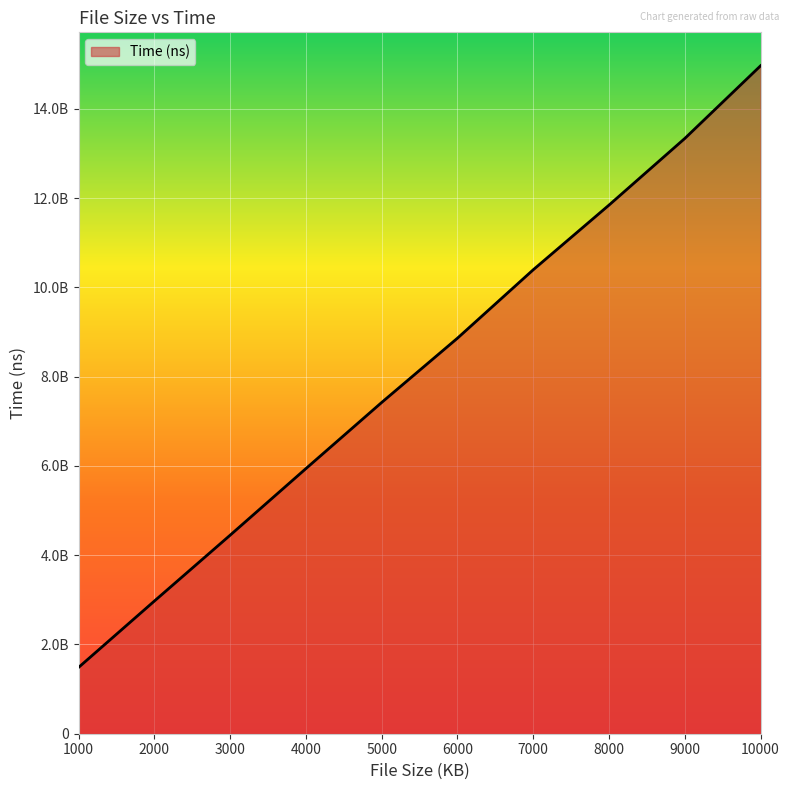

True or false: there are more than 2 points higher than both neighbors.

False